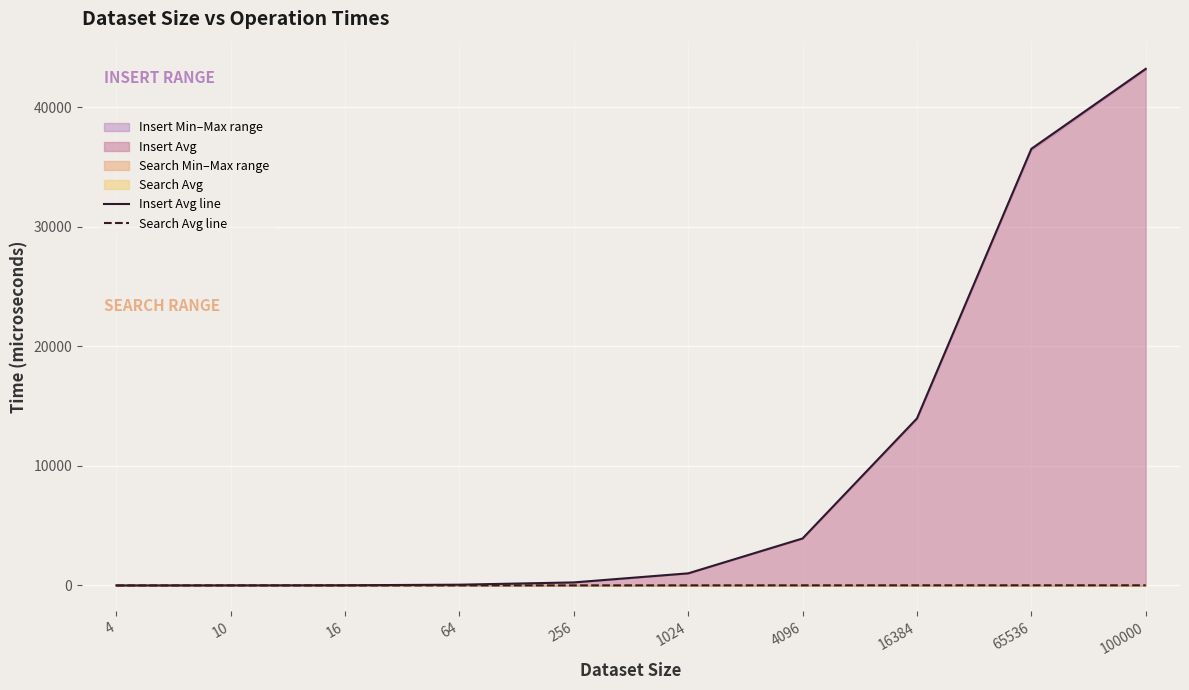

Reading left to right, list all the values displayed in this chart.

Insert Avg line: 4=4	10=10	16=16	64=64	256=255	1024=1014	4096=3933	16384=13977	65536=36533	100000=43228
Search Avg line: 4=0	10=2	16=2	64=5	256=7	1024=9	4096=11	16384=13	65536=14	100000=14